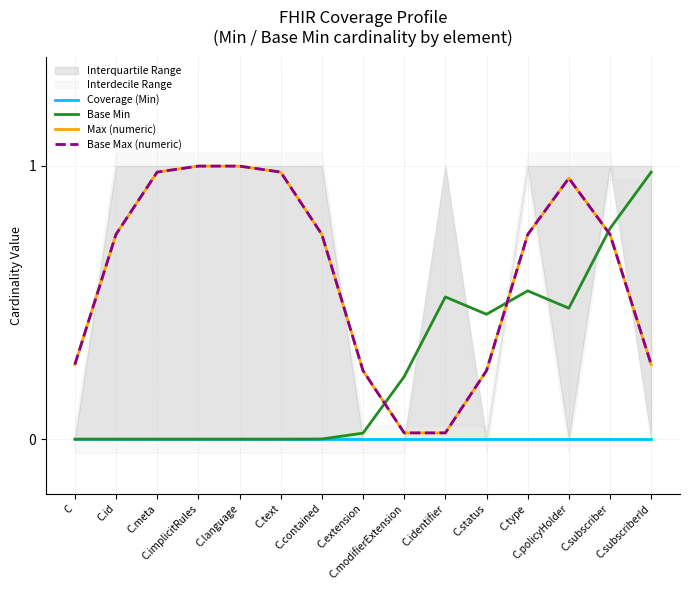

The Base Min series shows 0.0 at C.id. True or false?

True